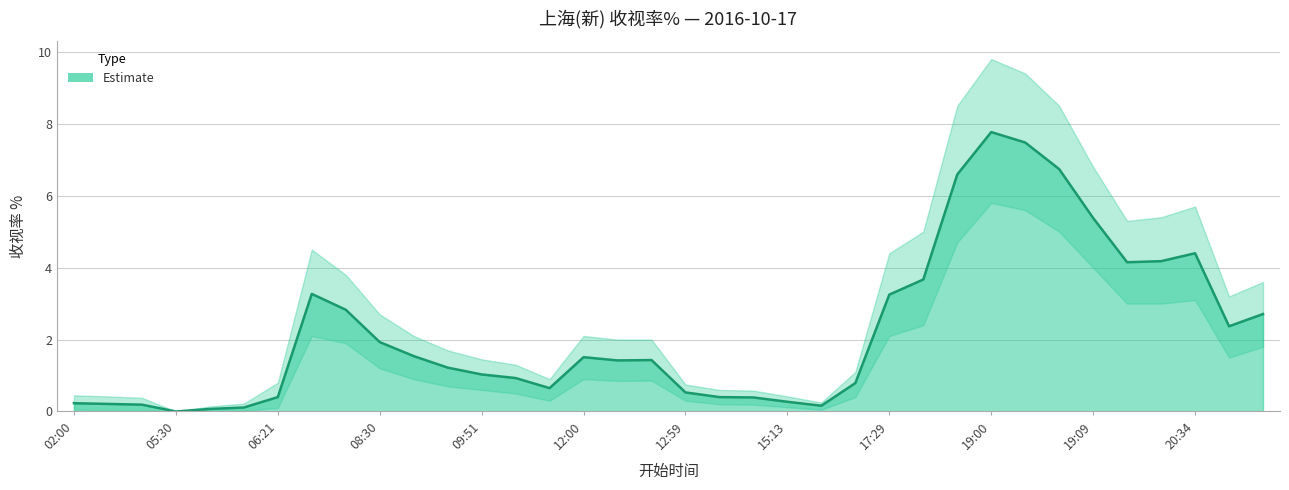

What is the value of the 9th point from the left?

2.8